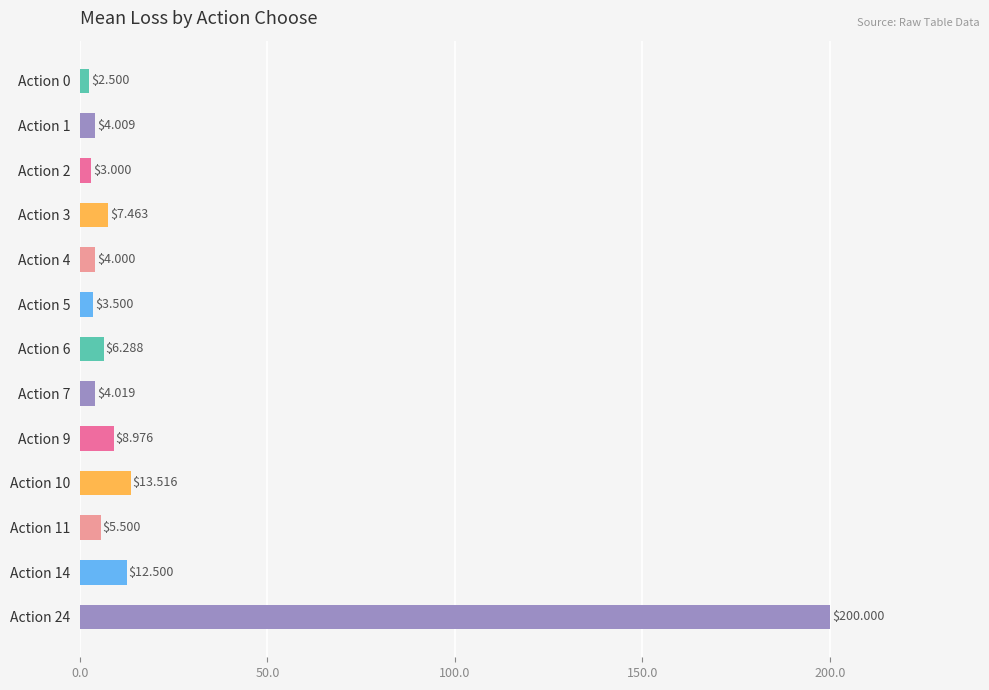

What is the change in value from Action 3 to Action 5?

-4.0